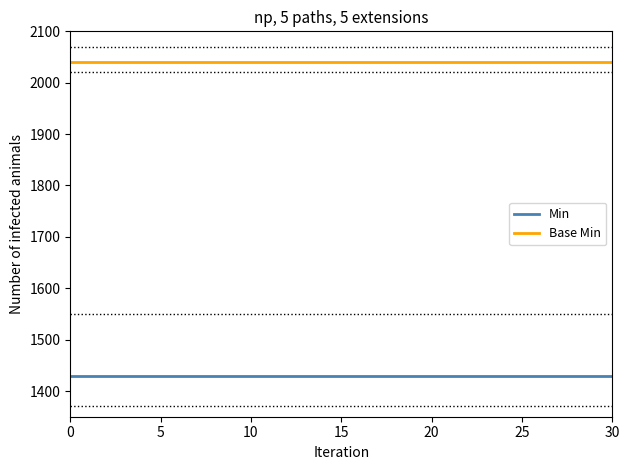

What is the minimum value for Base Min?

2040